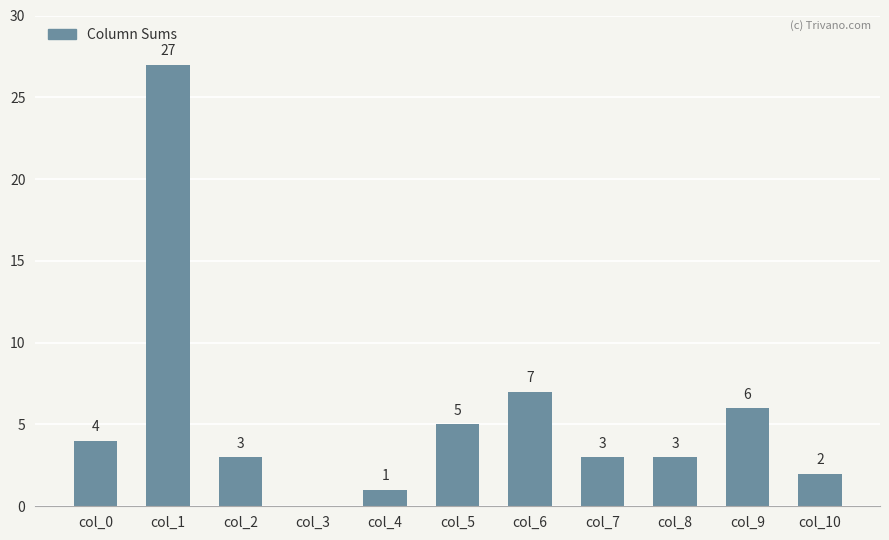

Where does the data first go above 3?

col_0